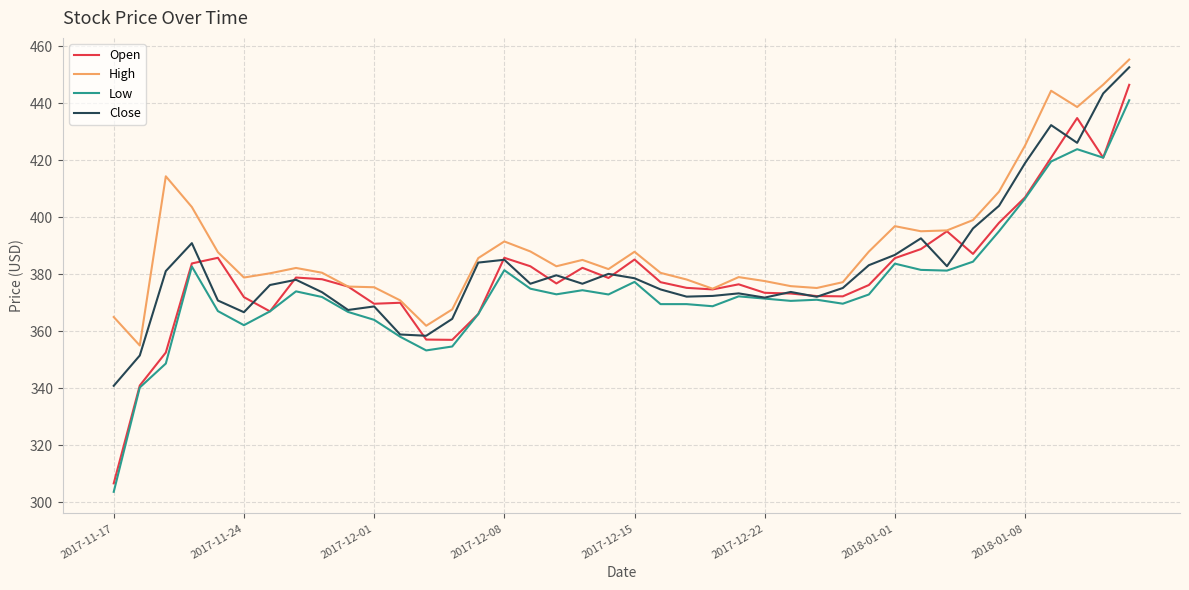

Which series has the largest range (max minus min)?

Open